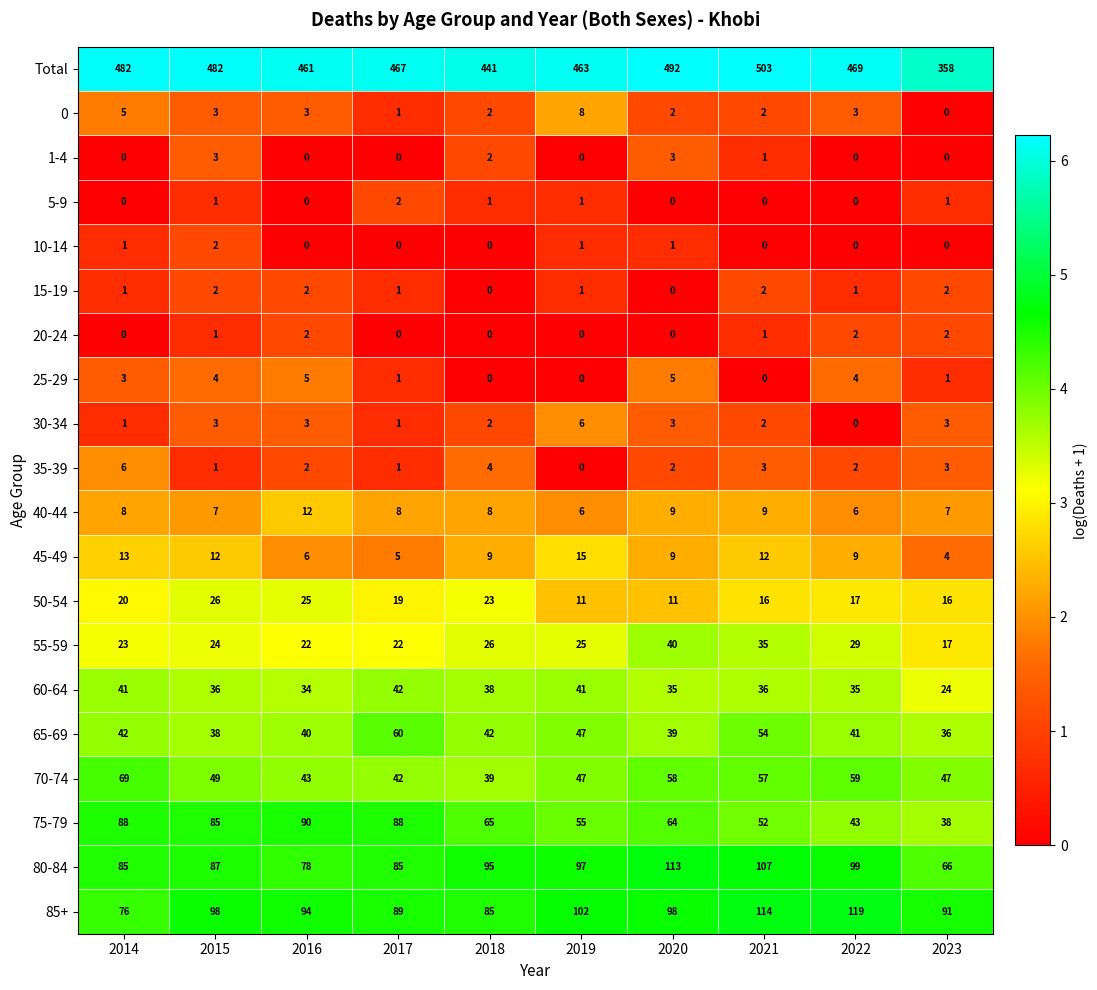

Which series has the largest range (max minus min)?

Total